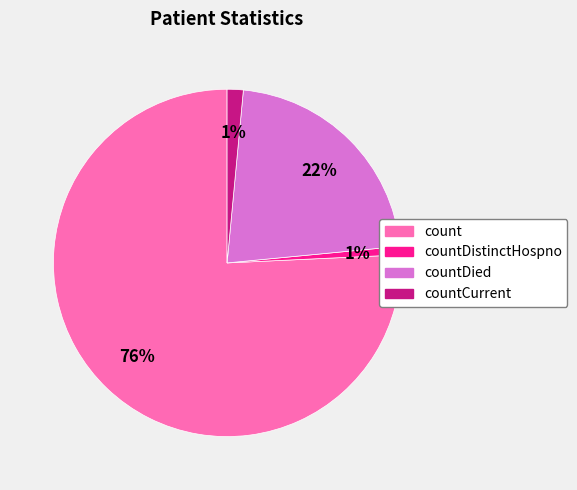

How many slices are in this pie chart?

4